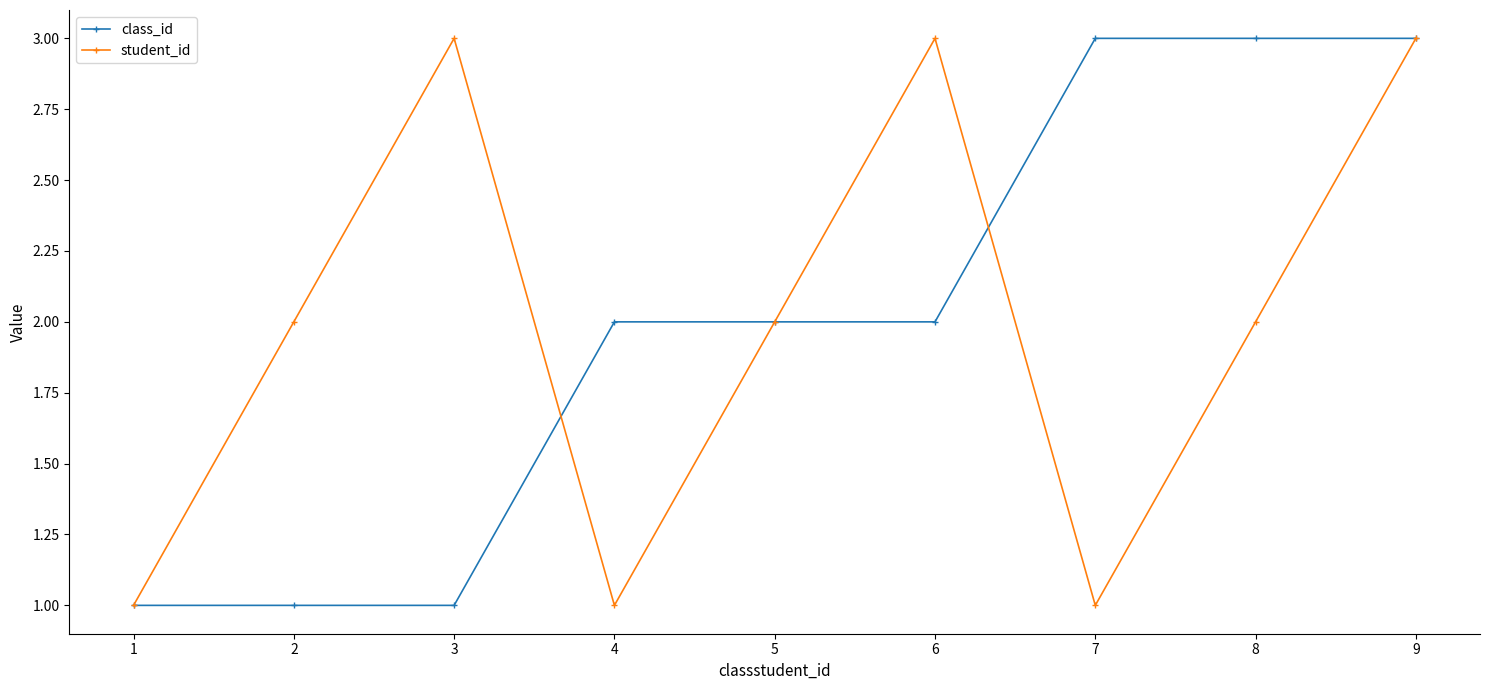

What is the value of the class_id point at the 1st from the left?

1